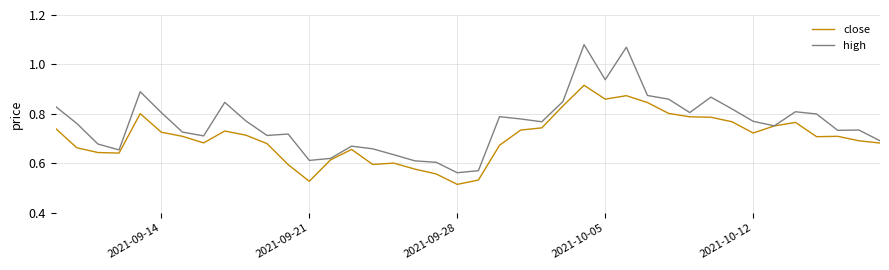

Which series has the widest spread of values?

high